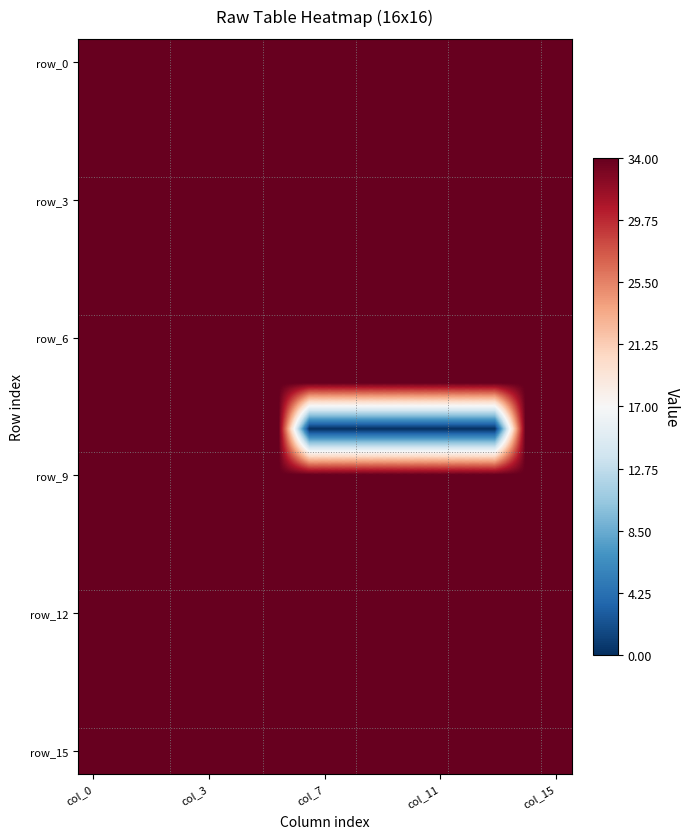

How many data points does each series have?

16